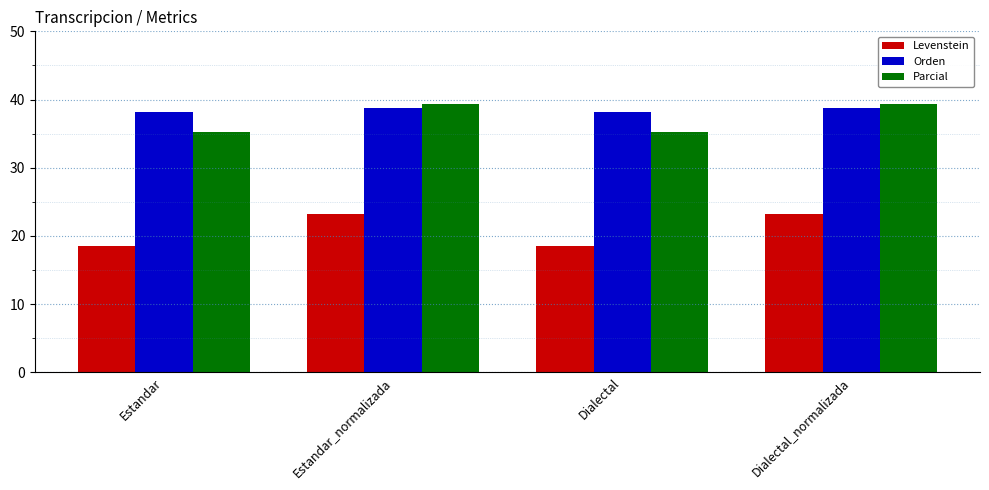

How many Orden values are between 38 and 39?

4